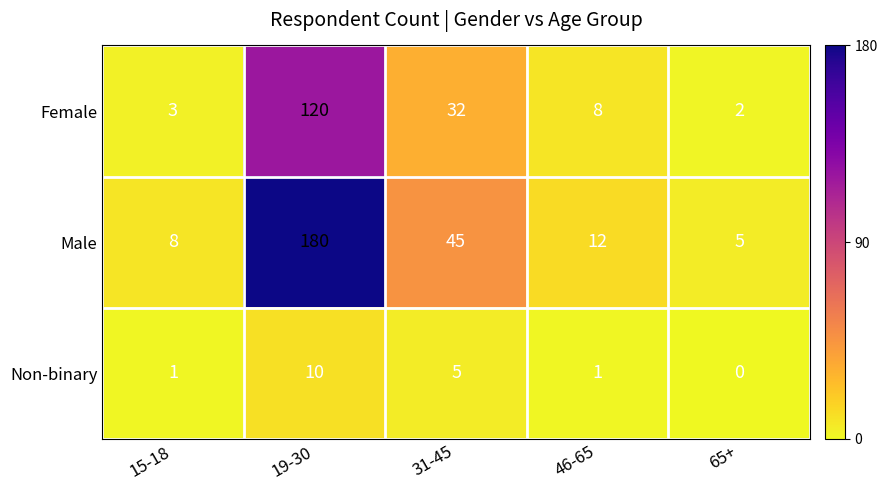

True or false: Female has a value of 8 at 46-65.

True